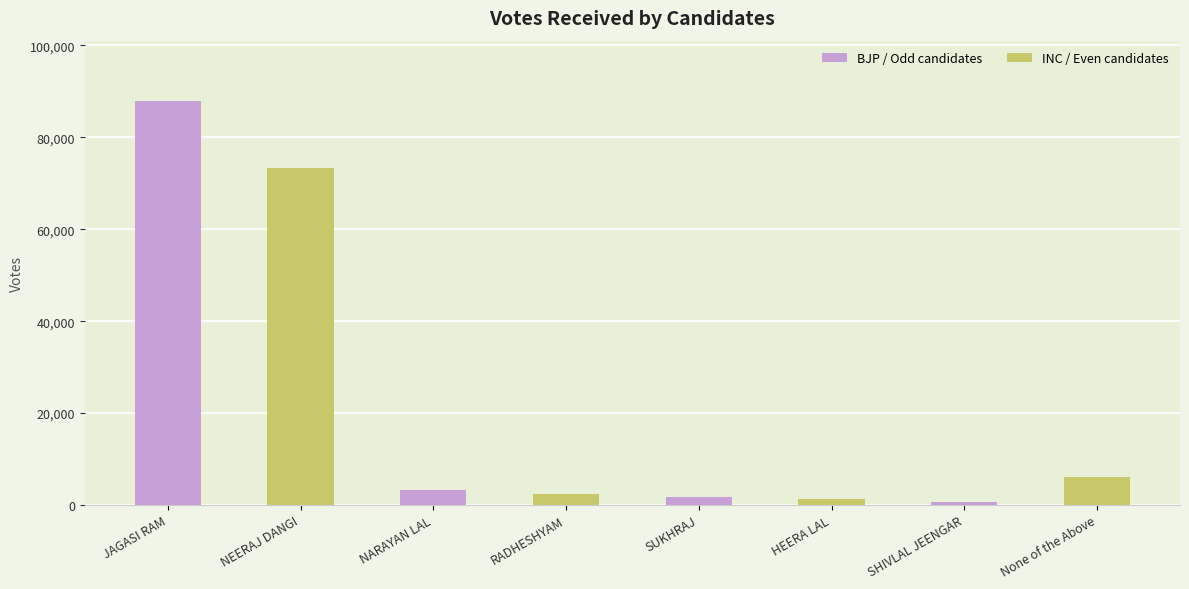

What position from the right is RADHESHYAM?

5